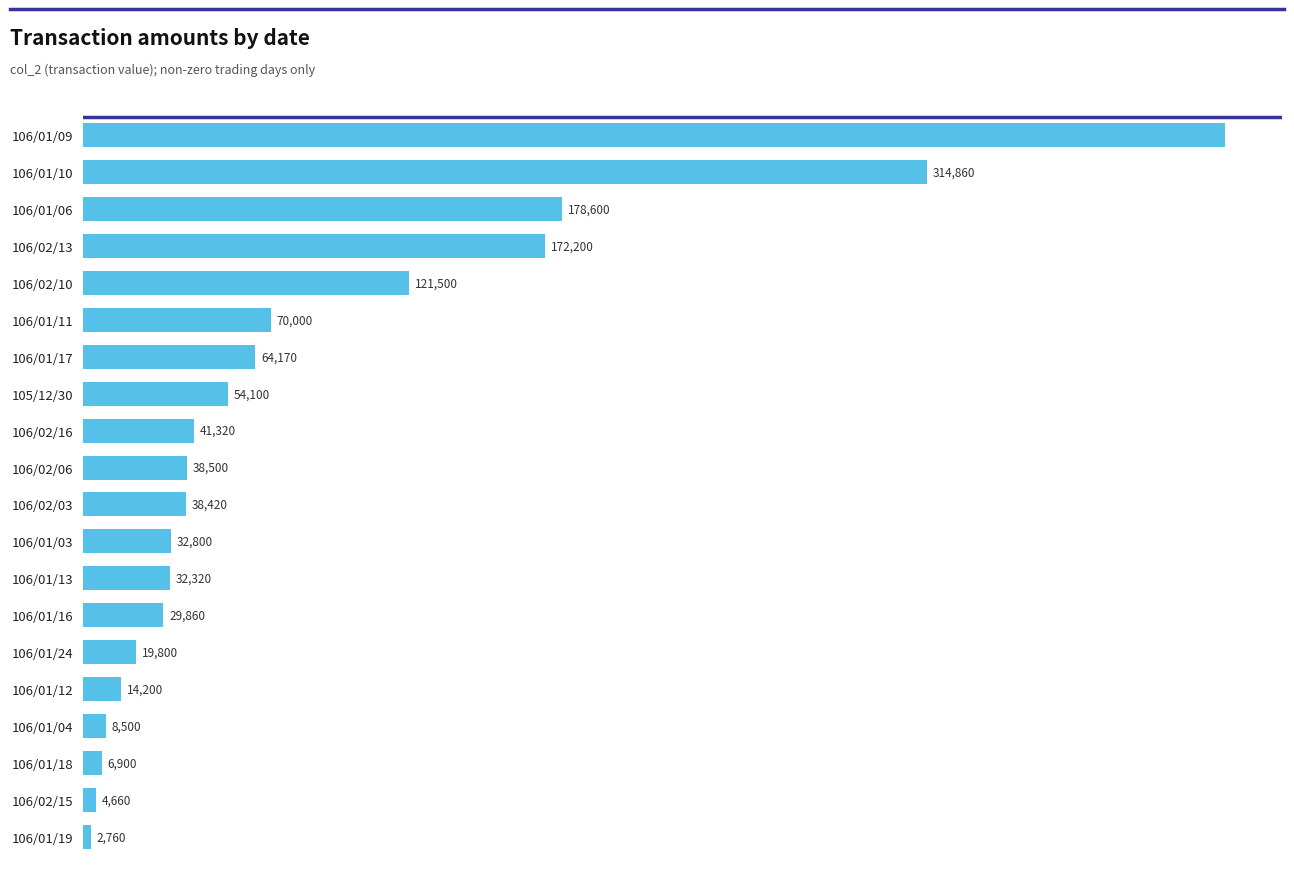

Between 106/02/10 and 106/01/06, which is larger?

106/01/06